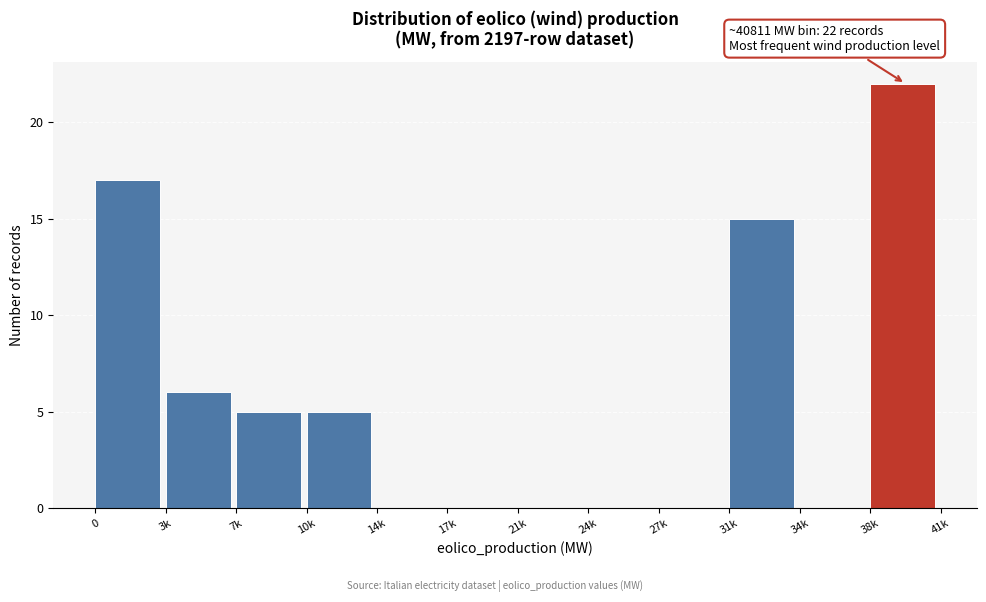

Reading left to right, extract all data points from this chart.

0=17	3k=6	7k=5	10k=5	14k=0	17k=0	21k=0	24k=0	27k=0	31k=15	34k=0	38k=22